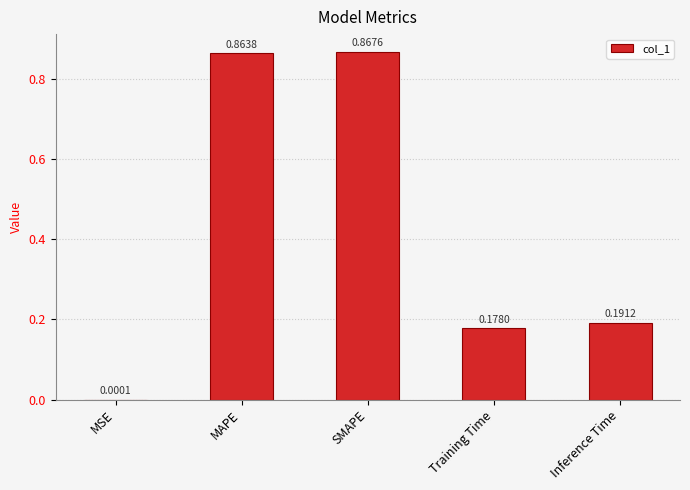

What is the change in value from SMAPE to Inference Time?

-0.7